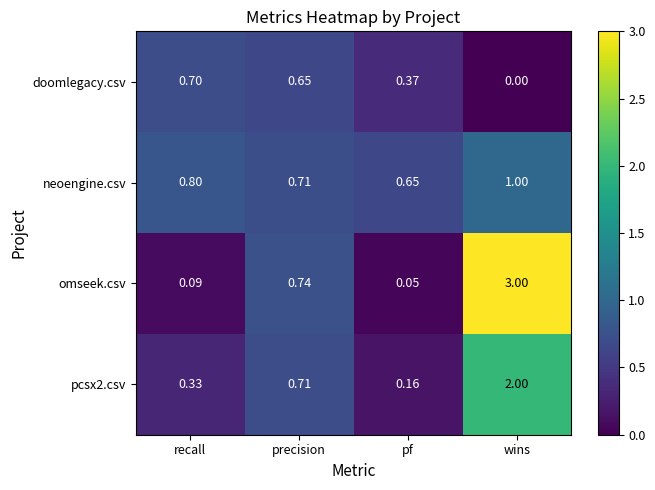

Rank the categories by pcsx2.csv value from highest to lowest.

wins, precision, recall, pf